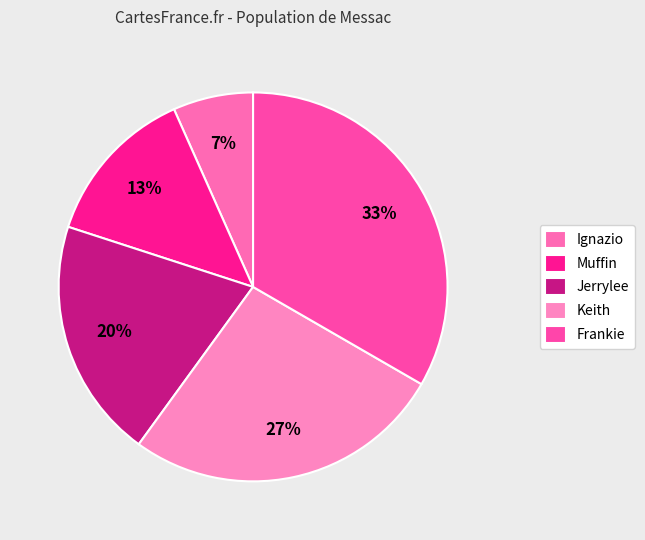

Count the number of slices in the pie.

5